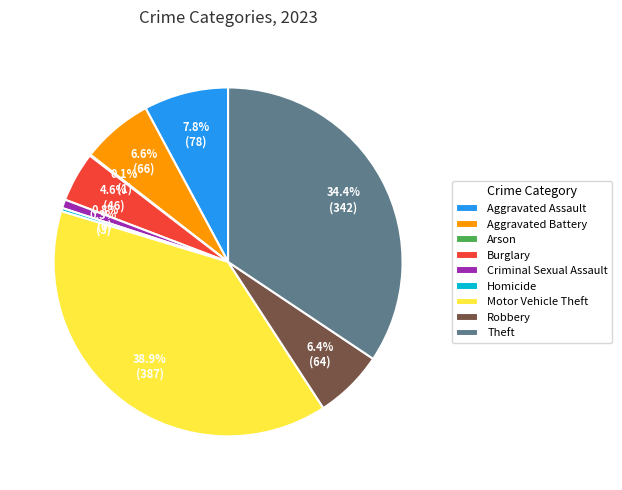

Which has a higher value, Aggravated Assault or Robbery?

Aggravated Assault